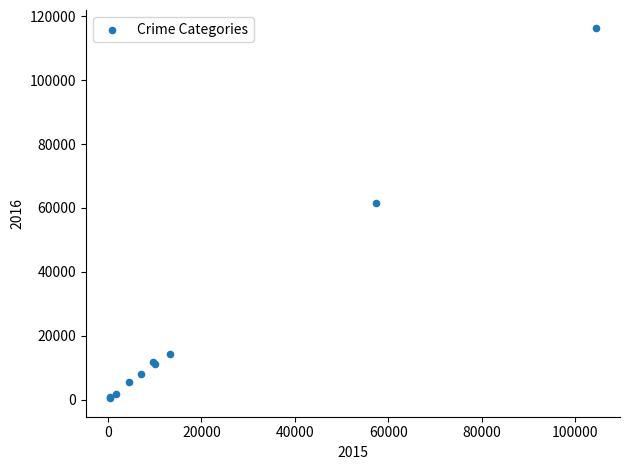

What Y value in the scatter plot is closest to 58322?

61625